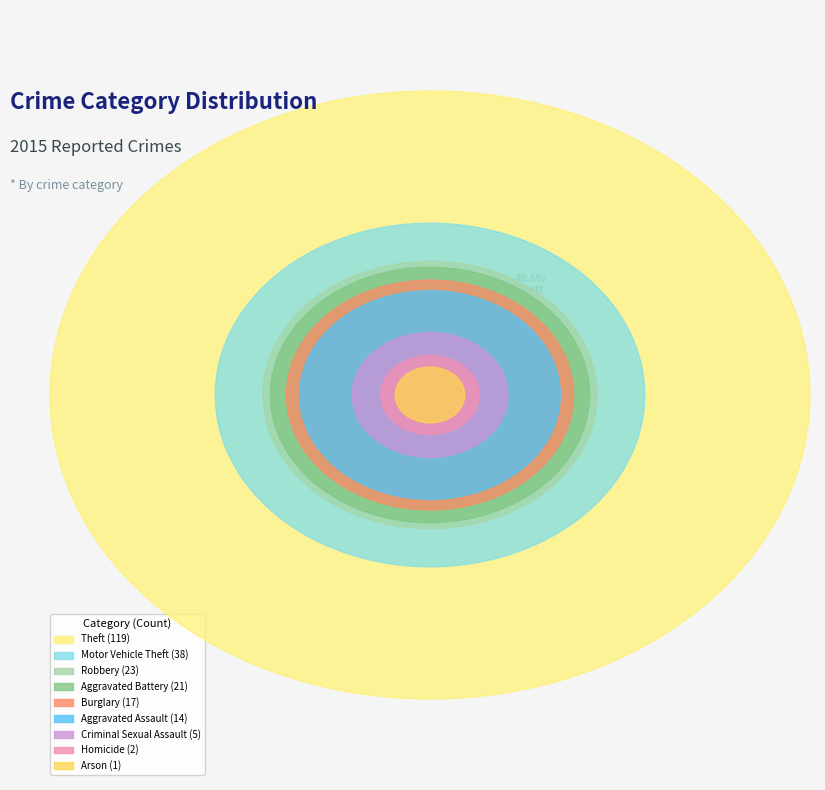

Combined, what portion of the pie is Motor Vehicle Theft and Arson?

16.2%